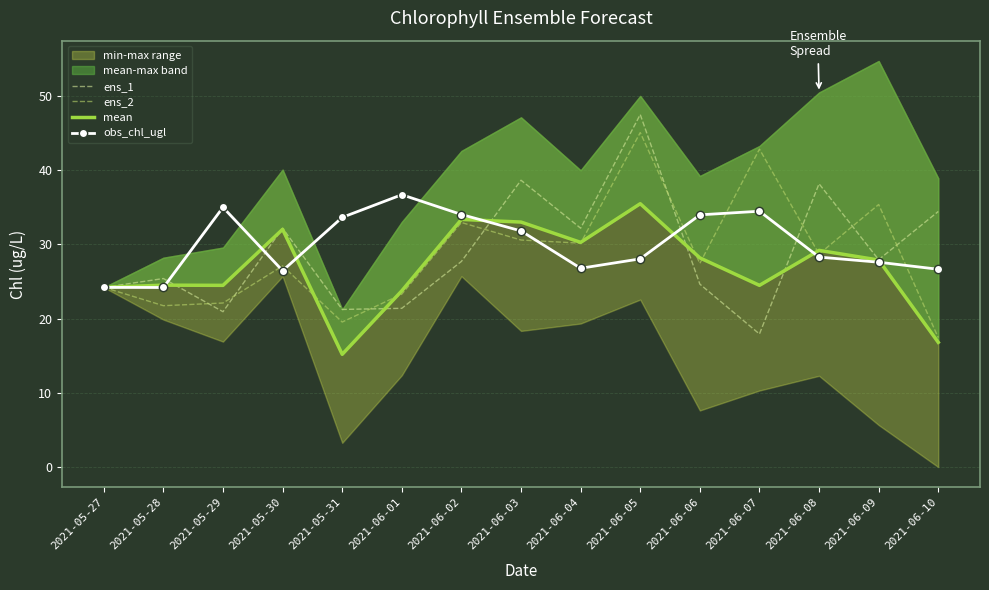

How many interior local peaks does the ens_2 series have?

5